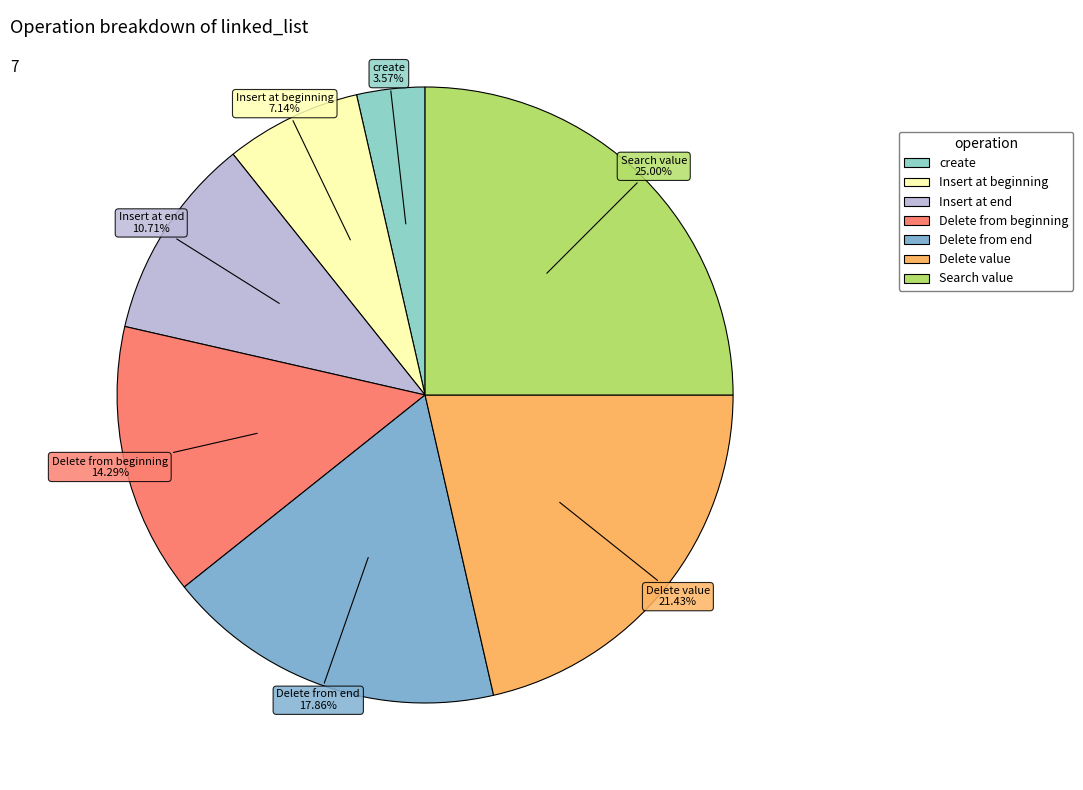

The Delete from end slice represents 4% of the pie. True or false?

False